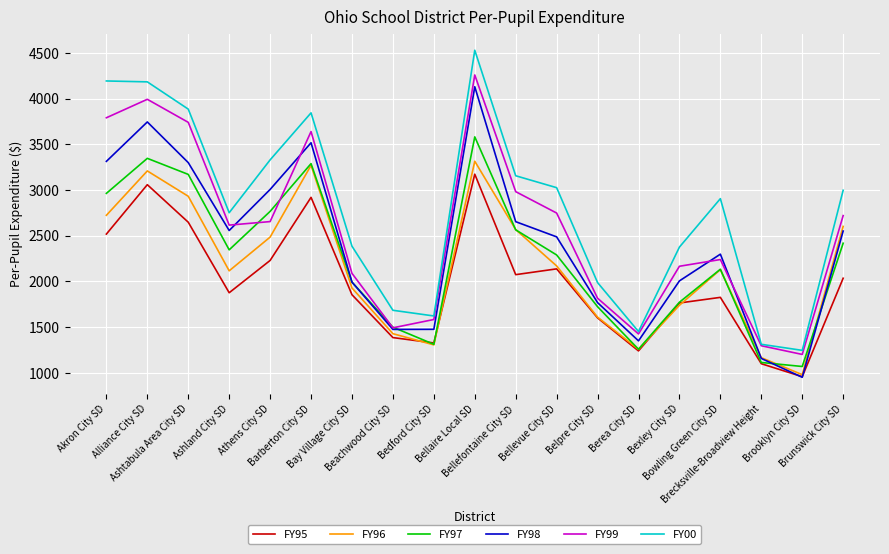

True or false: FY99 and FY96 cross at least once.

False